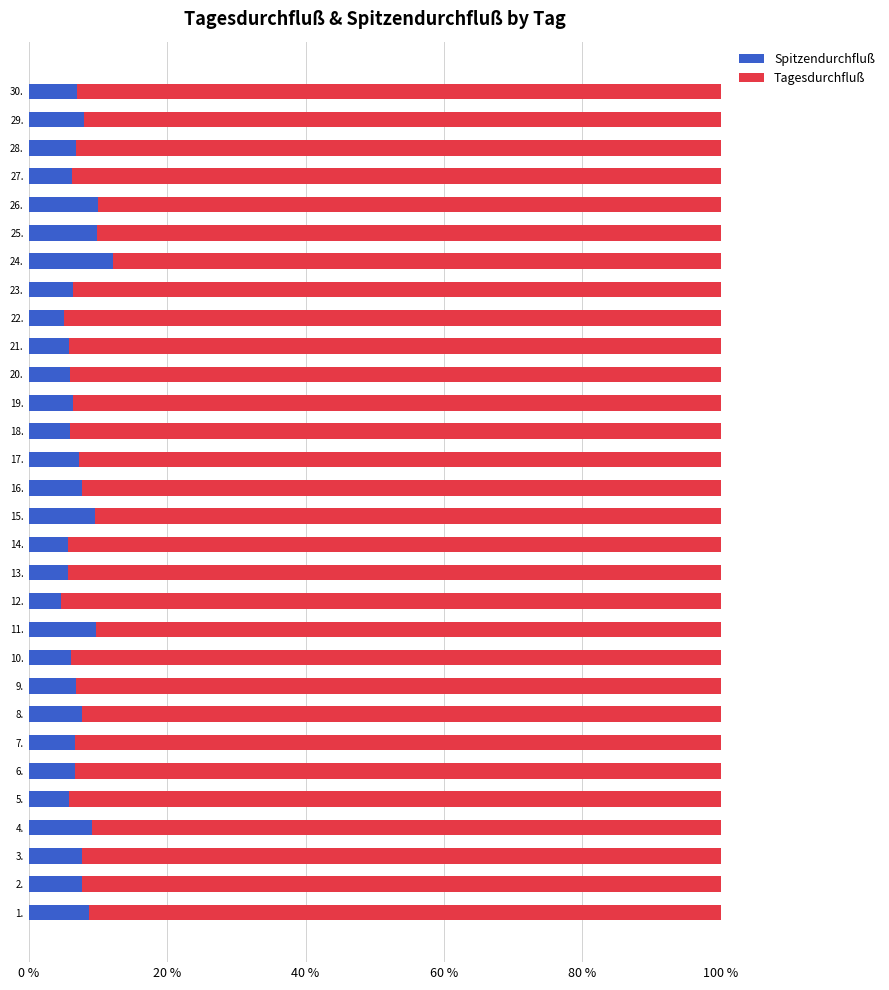

Which category has the highest value in the Spitzendurchfluß series?

24.